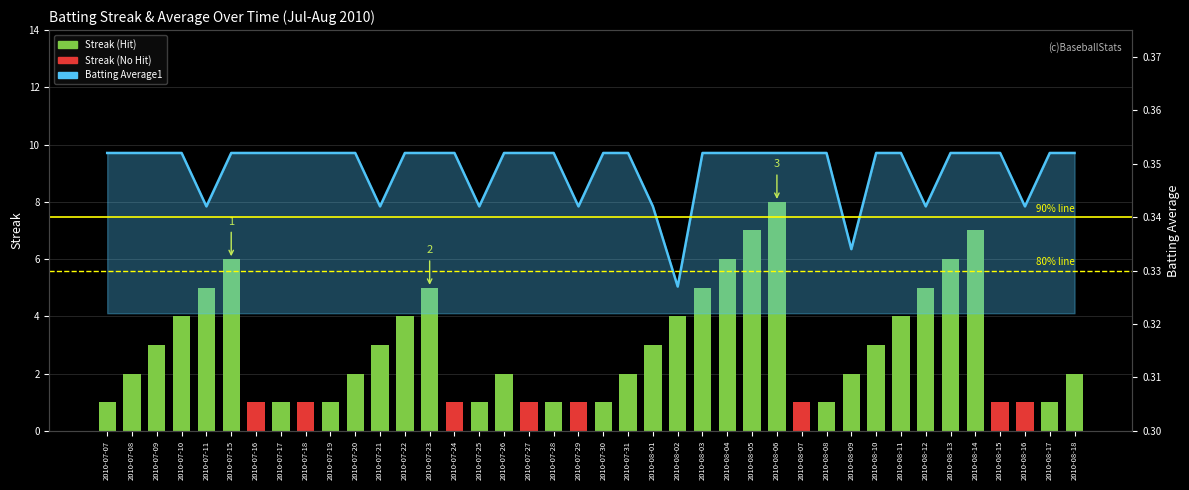

Which series has the largest range (max minus min)?

Streak